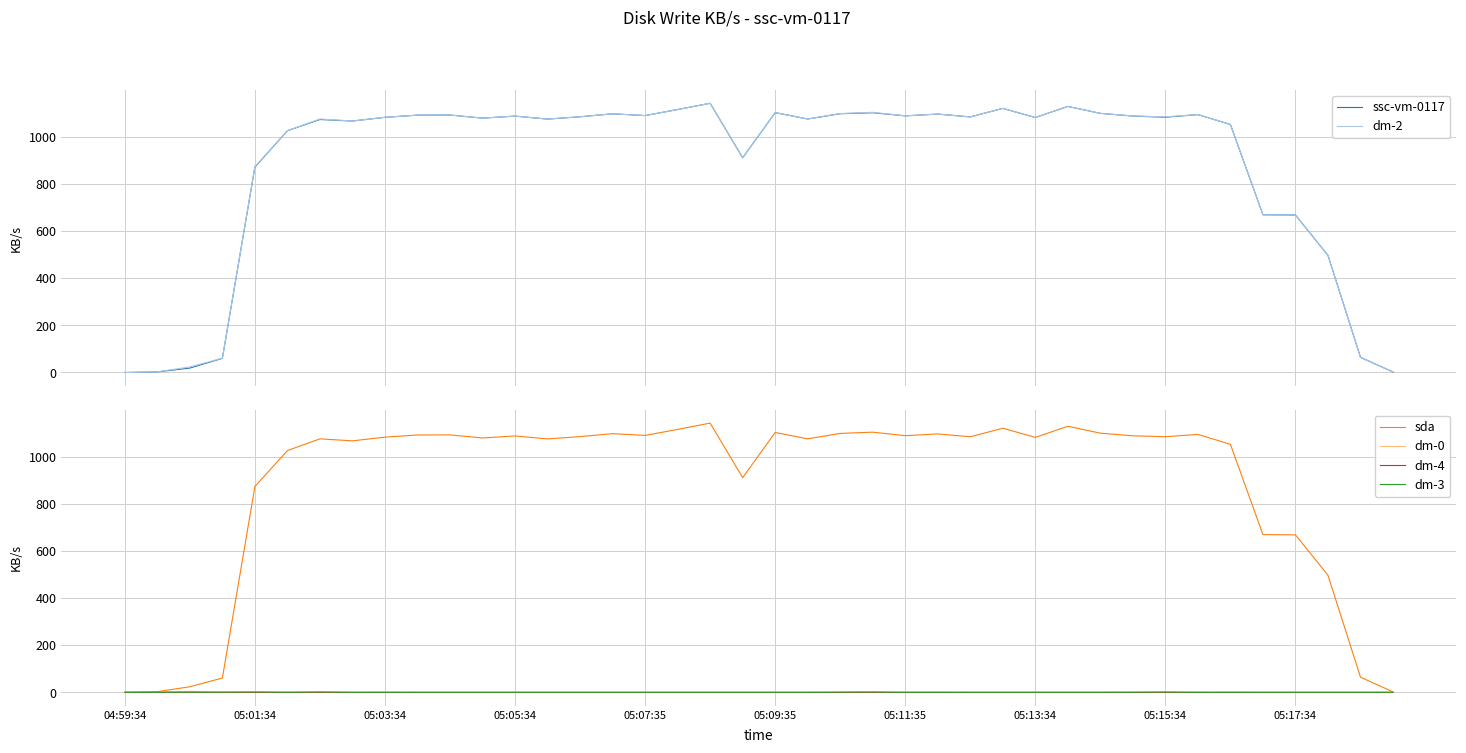

What is the highest value of the ssc-vm-0117 series?

1141.8